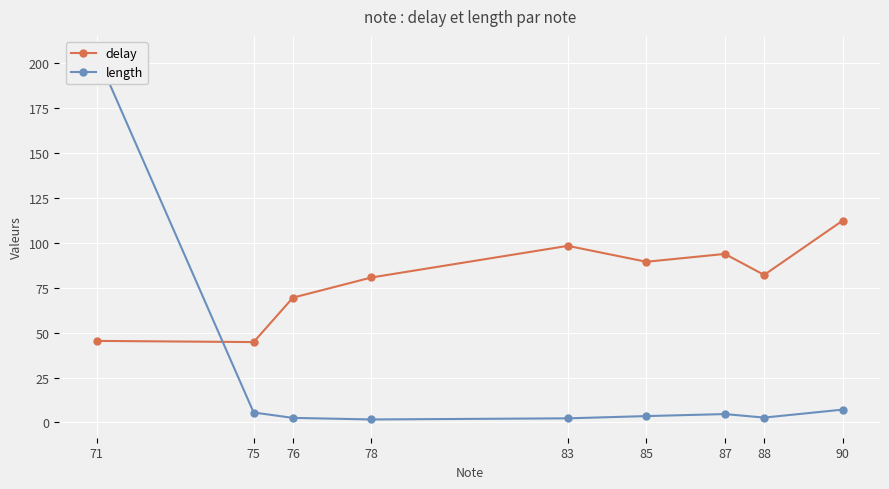

At how many categories does at least one series exceed 175?

1